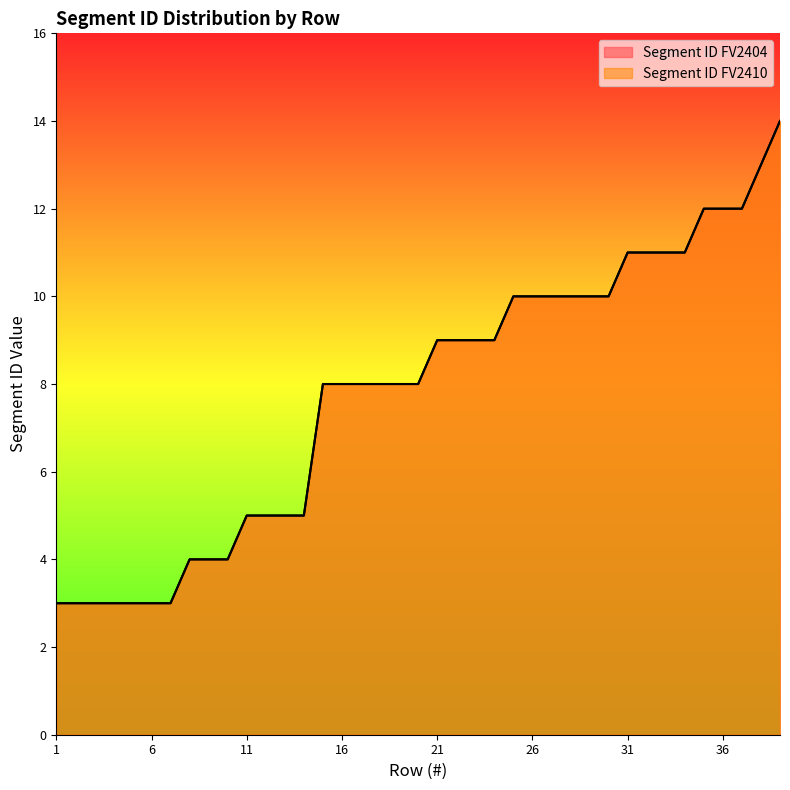

At which category does the chart reach its peak across all series?

39